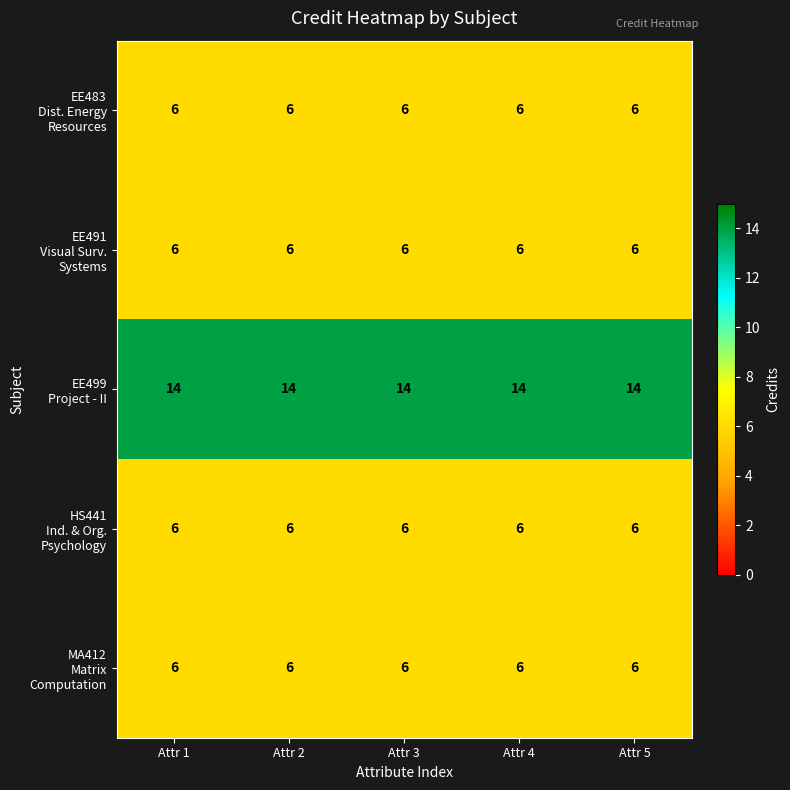

What is the difference between the highest and lowest values at Attr 4?

8